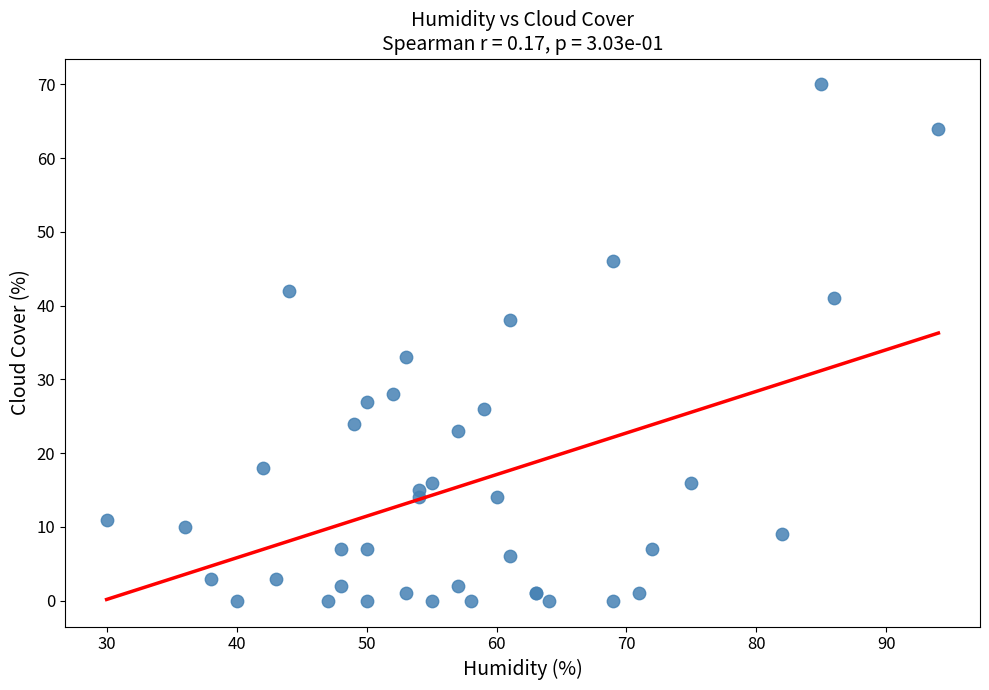

What Y value in the scatter plot is closest to 35?

33